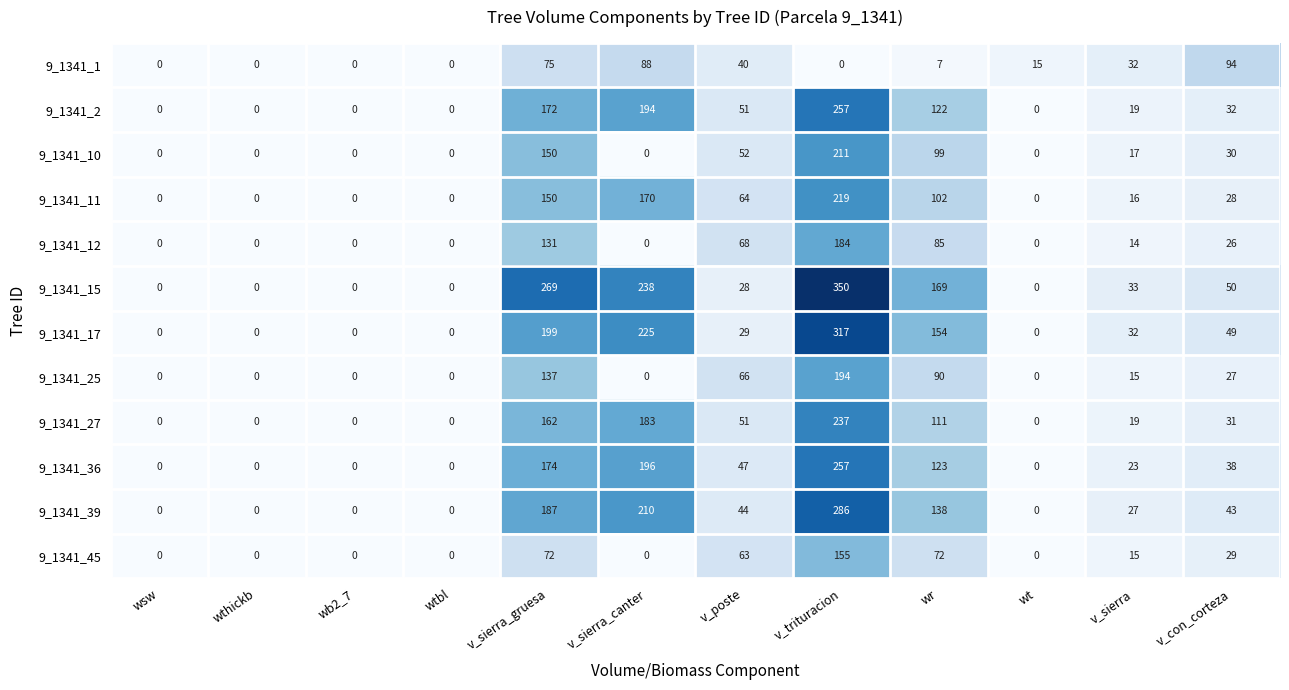

What is the total value across all series at wt?

15